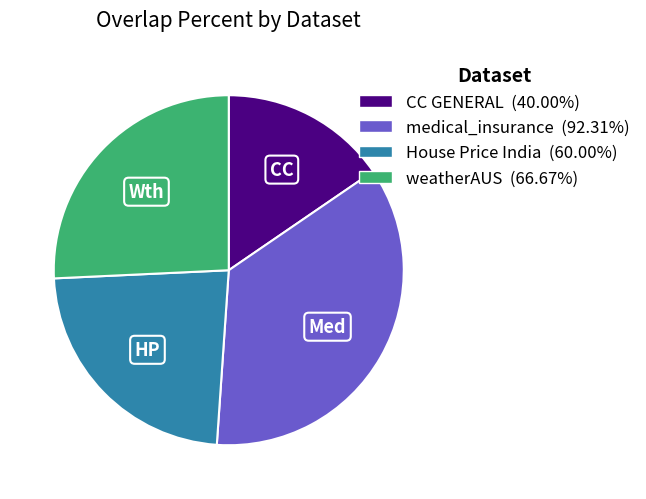

Approximately how many times larger is the value at medical_insurance compared to weatherAUS?

1.4